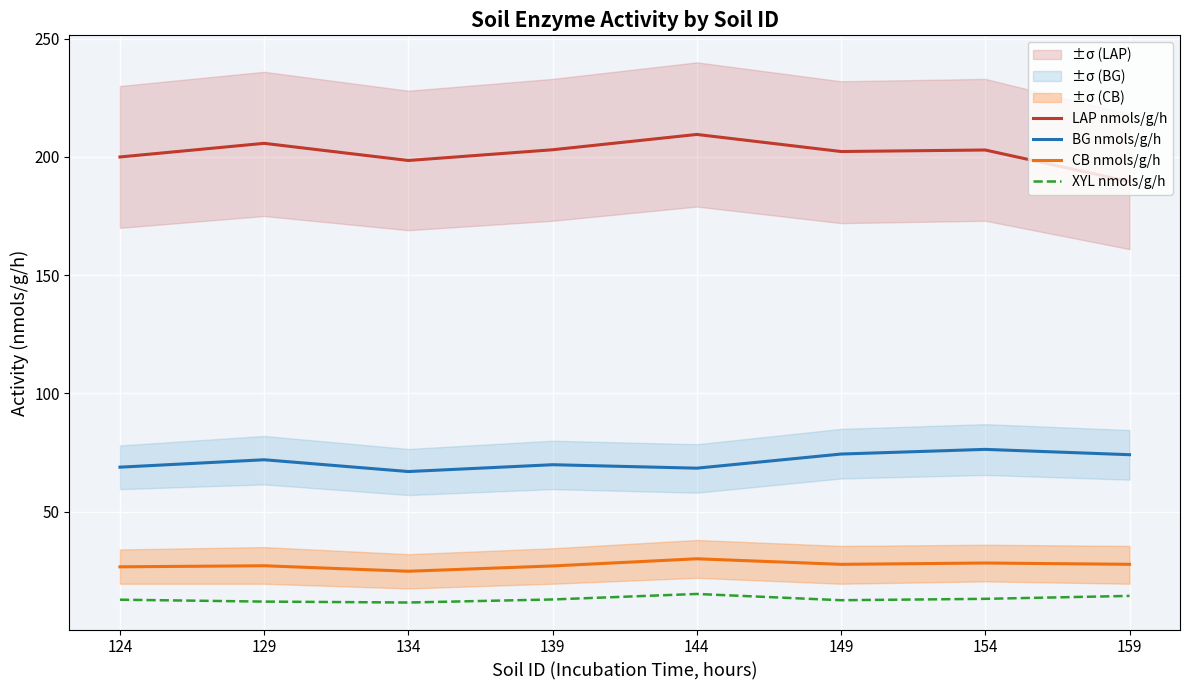

True or false: BG nmols/g/h and CB nmols/g/h cross at least once.

False